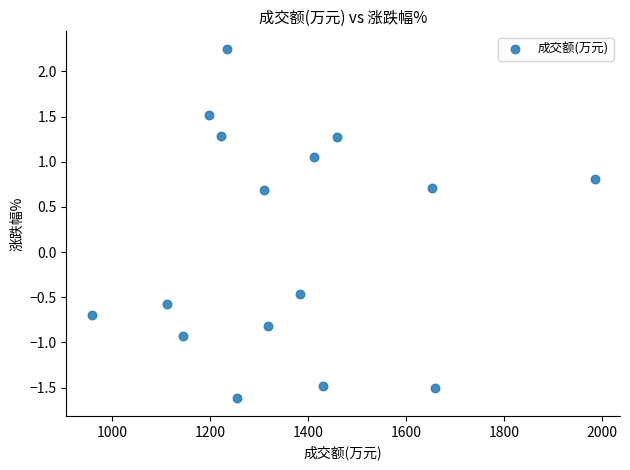

What is the range of Y values (max minus min)?

3.9